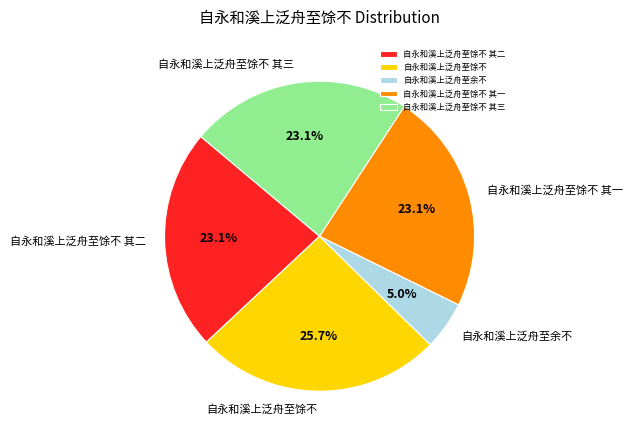

To the nearest percent, what is the combined percentage of 自永和溪上泛舟至馀不 其三 and 自永和溪上泛舟至馀不?

49%